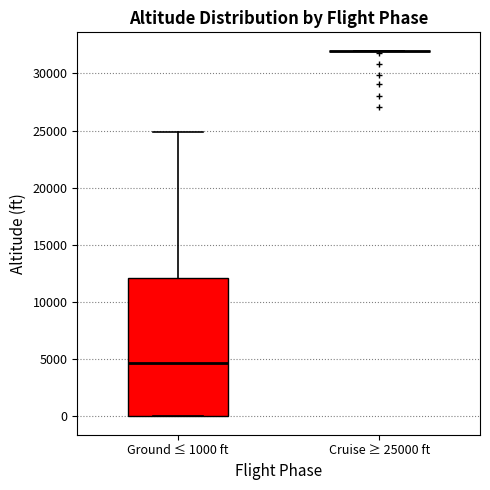

Reading left to right, read every box against the y-axis: the position of its median line, the range the box covers, and the ends of its whiskers. The values are not printed on the chart, so give them approximately, as read against the axis.

Ground ≤ 1000 ft: median 4500, box 0 to 12000, whiskers 0 to 25000
Cruise ≥ 25000 ft: box collapsed to a line at 32000, whiskers 32000 to 32000